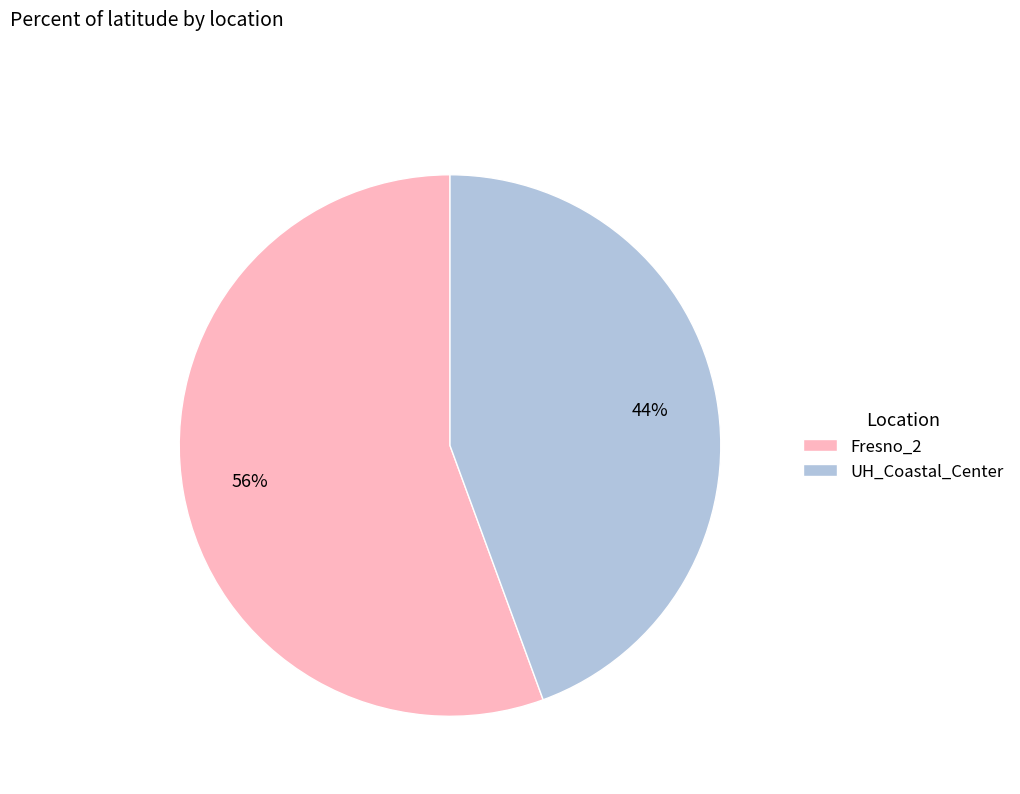

How many segments does this pie chart have?

2